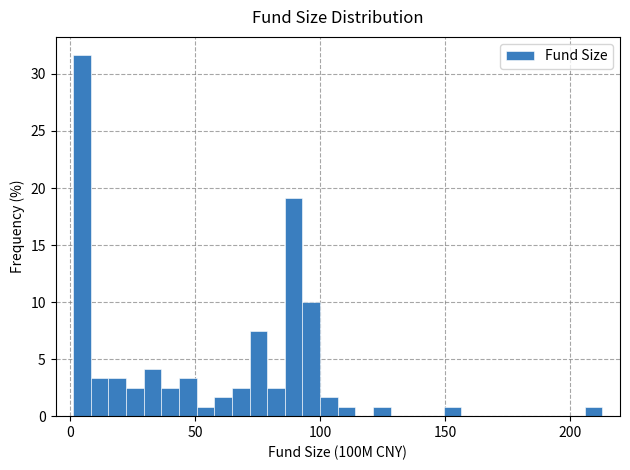

Read against the x-axis, roughly where is the centre of the tallest bar?

5